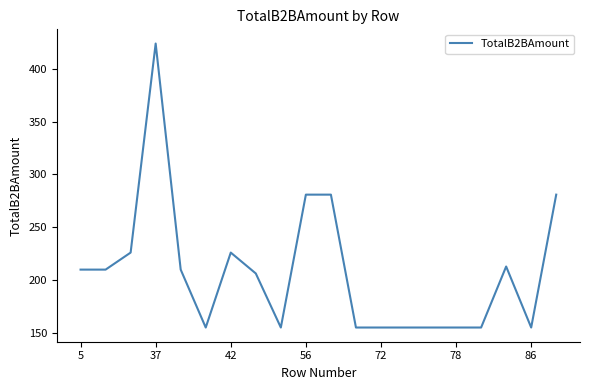

What is the maximum value shown in the chart?

423.6